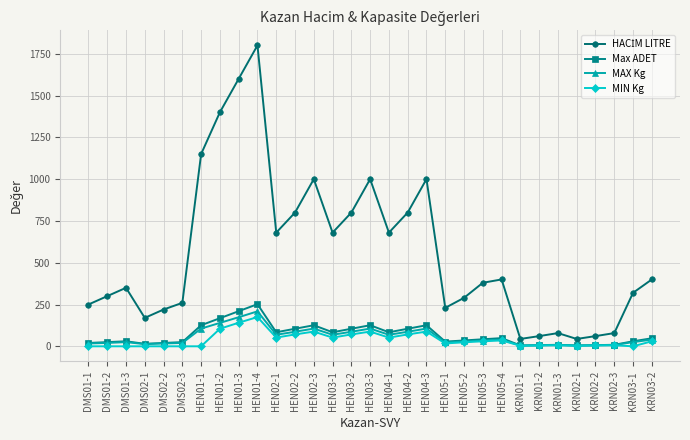

At how many categories does at least one series exceed 511?

13